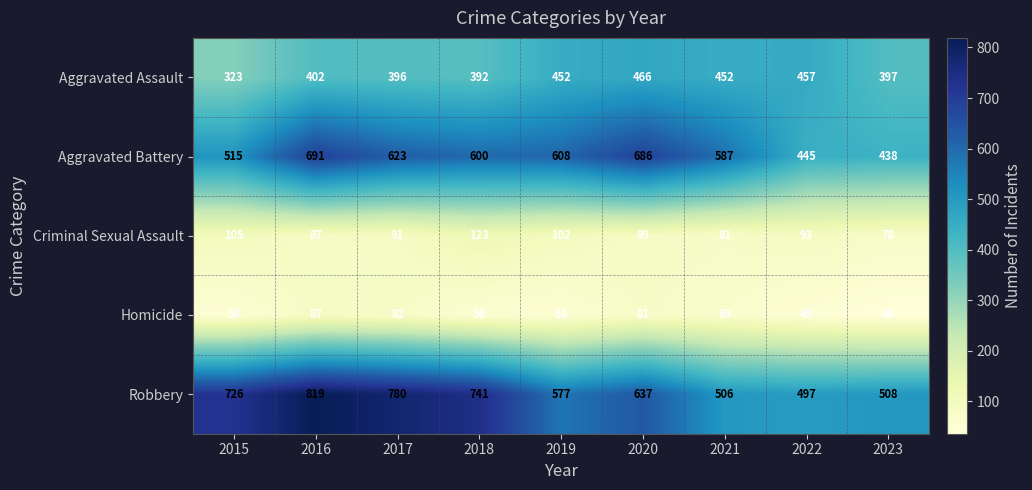

Is it true that Robbery equals 780 at 2017?

True